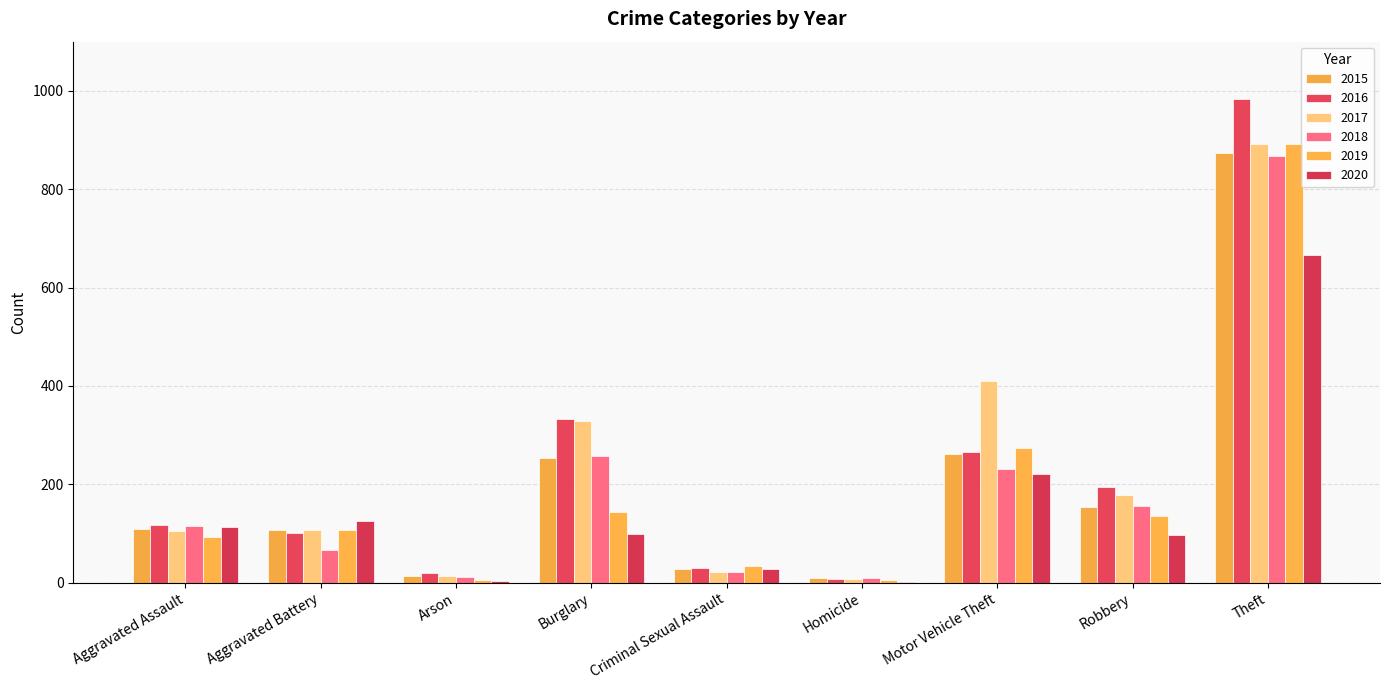

The value of 2018 at Arson is 2. True or false?

False